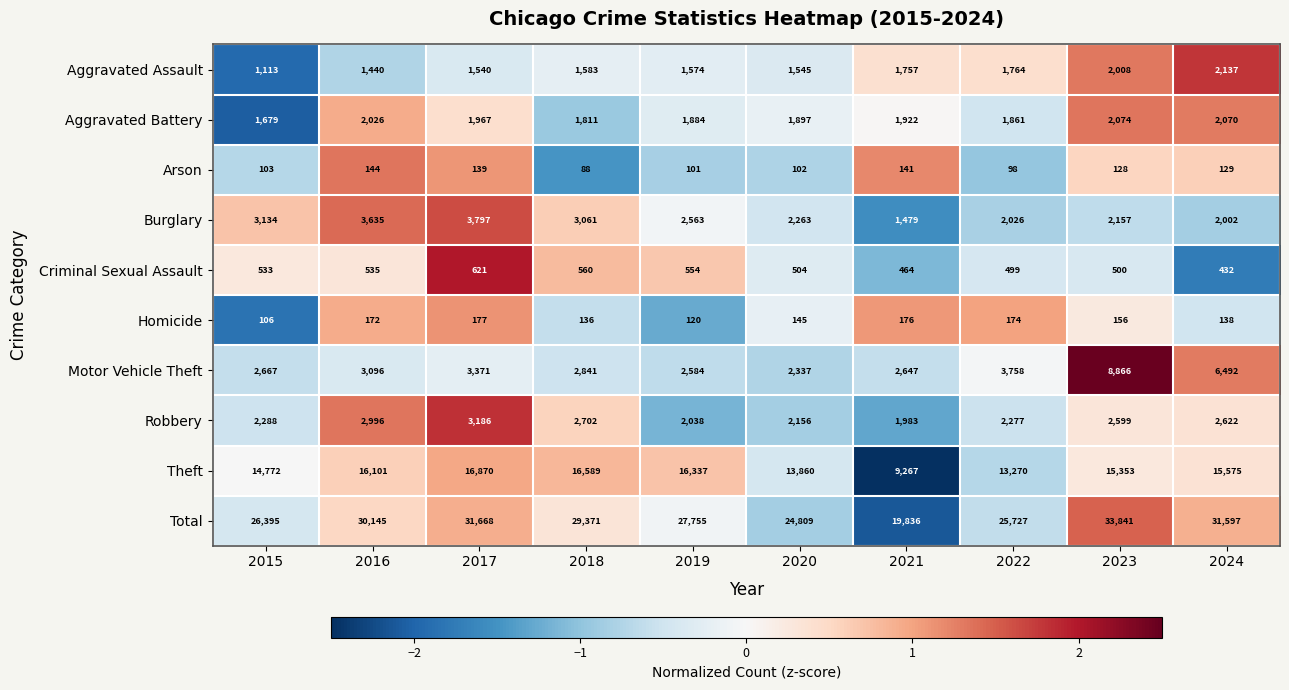

How many series are shown in this chart?

10